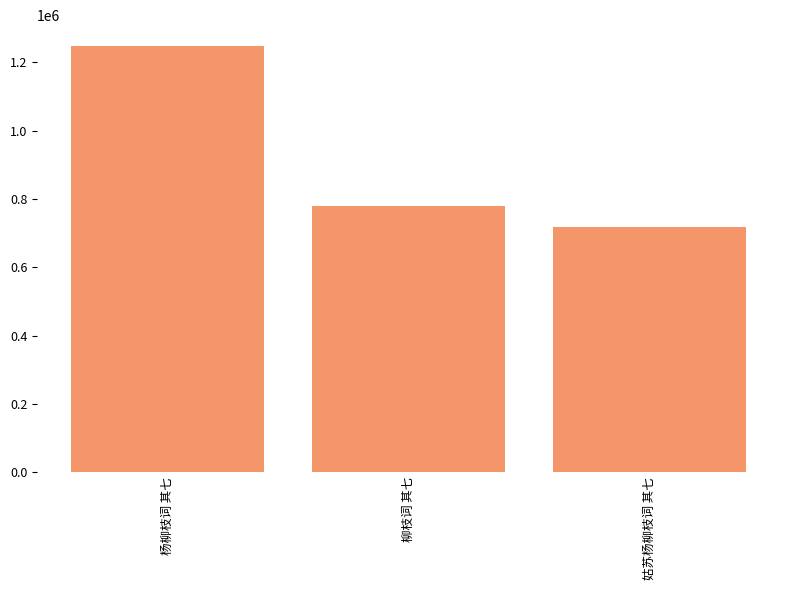

Reading left to right, transcribe all the data shown in this chart.

1245997	779551	719238